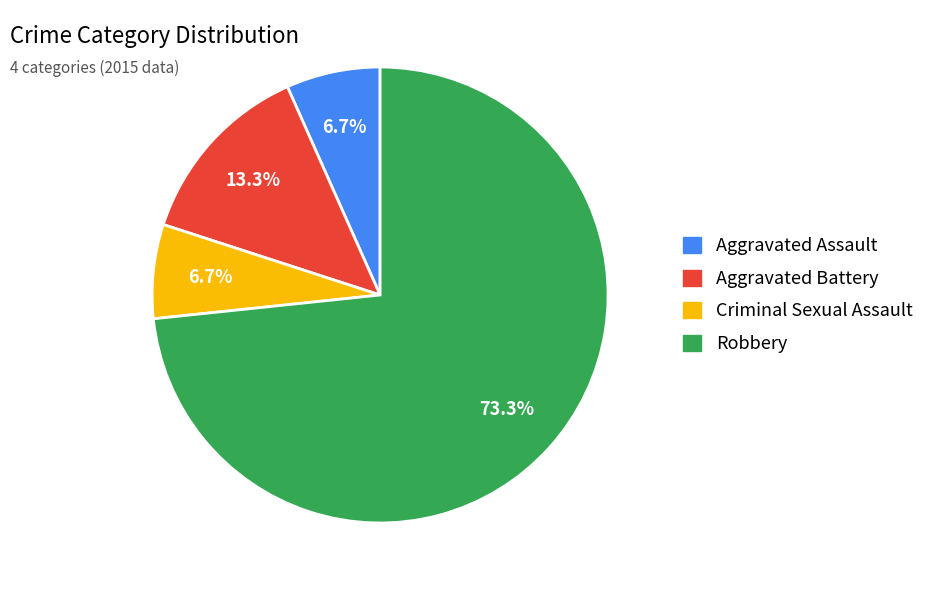

The Aggravated Battery slice represents 13% of the pie. True or false?

True